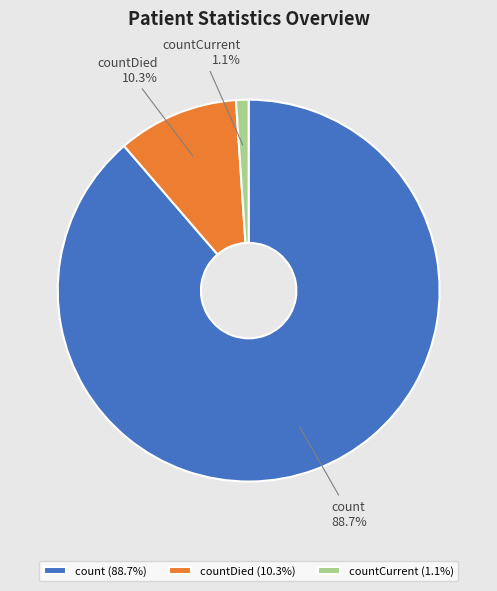

Rank the categories by value from lowest to highest.

countCurrent, countDied, count